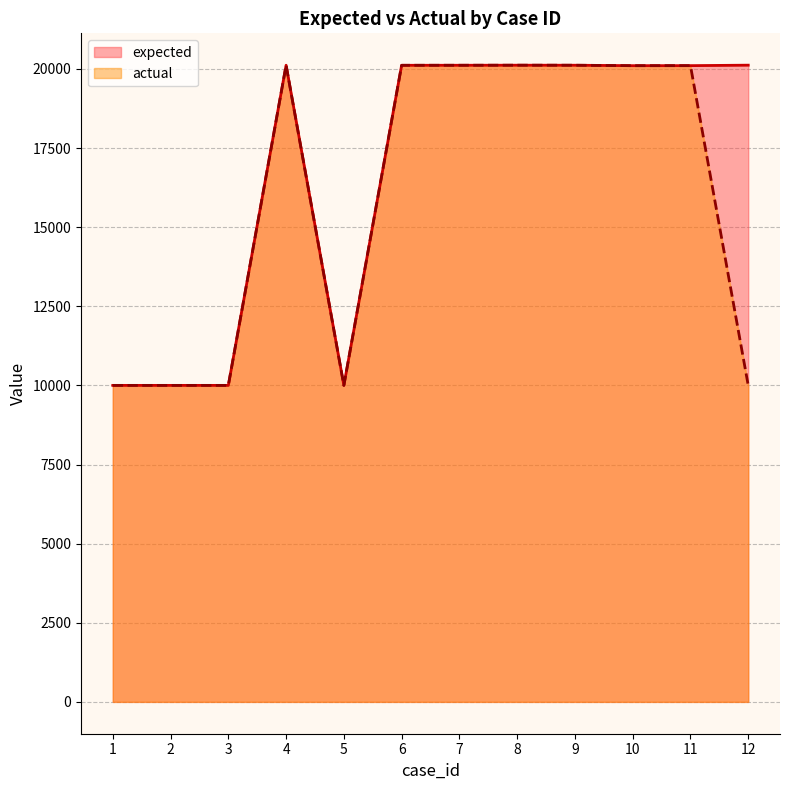

The expected line series shows 20116 at 7. True or false?

True